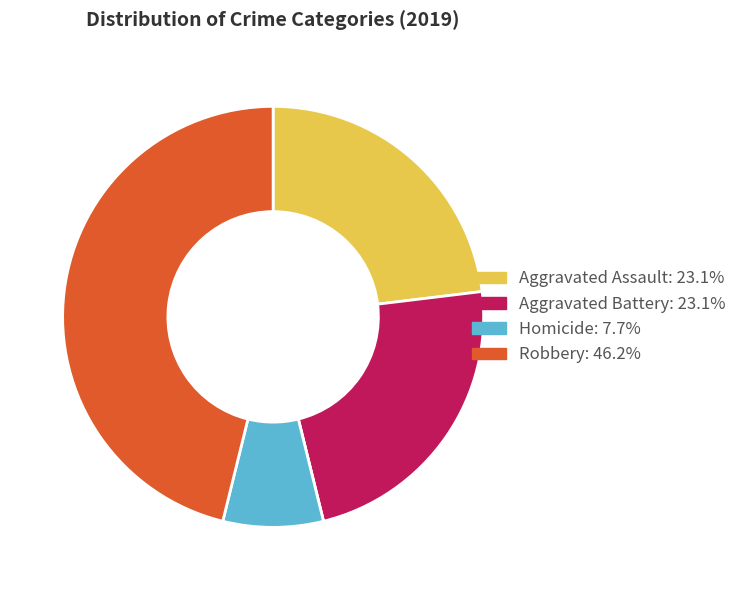

Does any single category account for the majority?

No